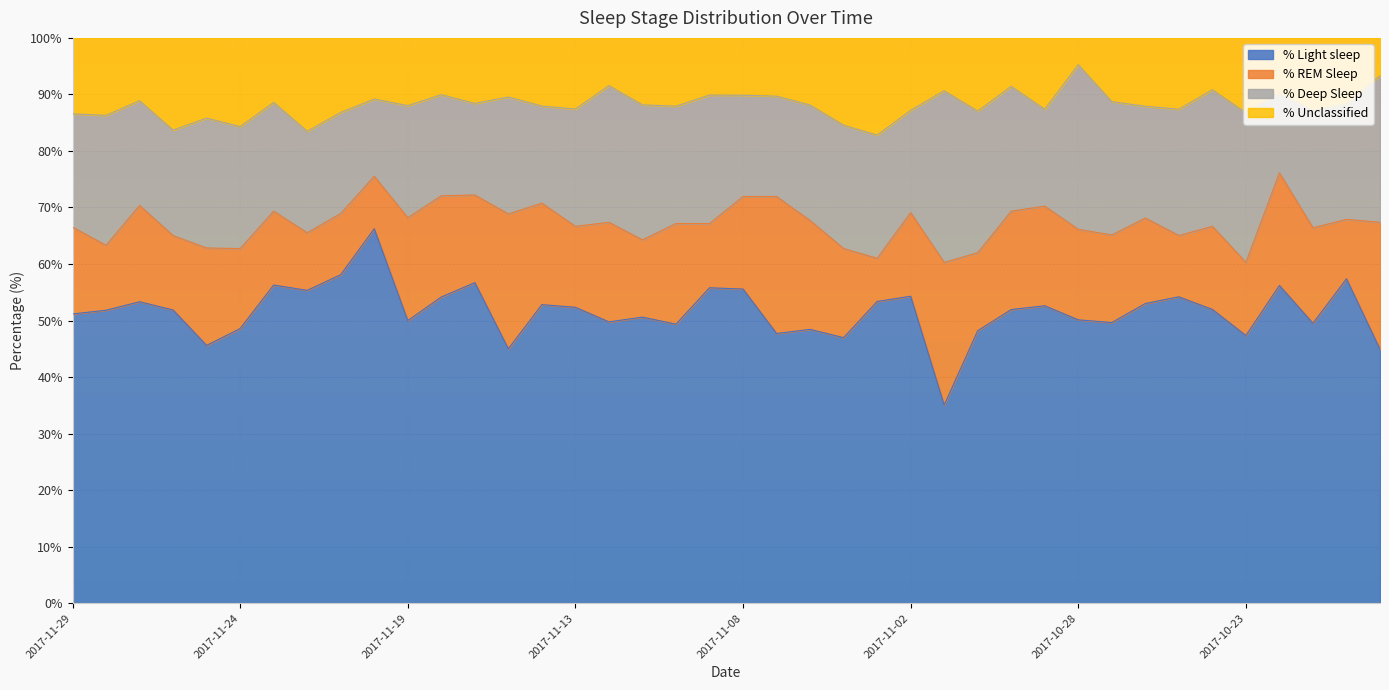

Between 2017-11-08 and 2017-10-28, which is larger?

2017-11-08